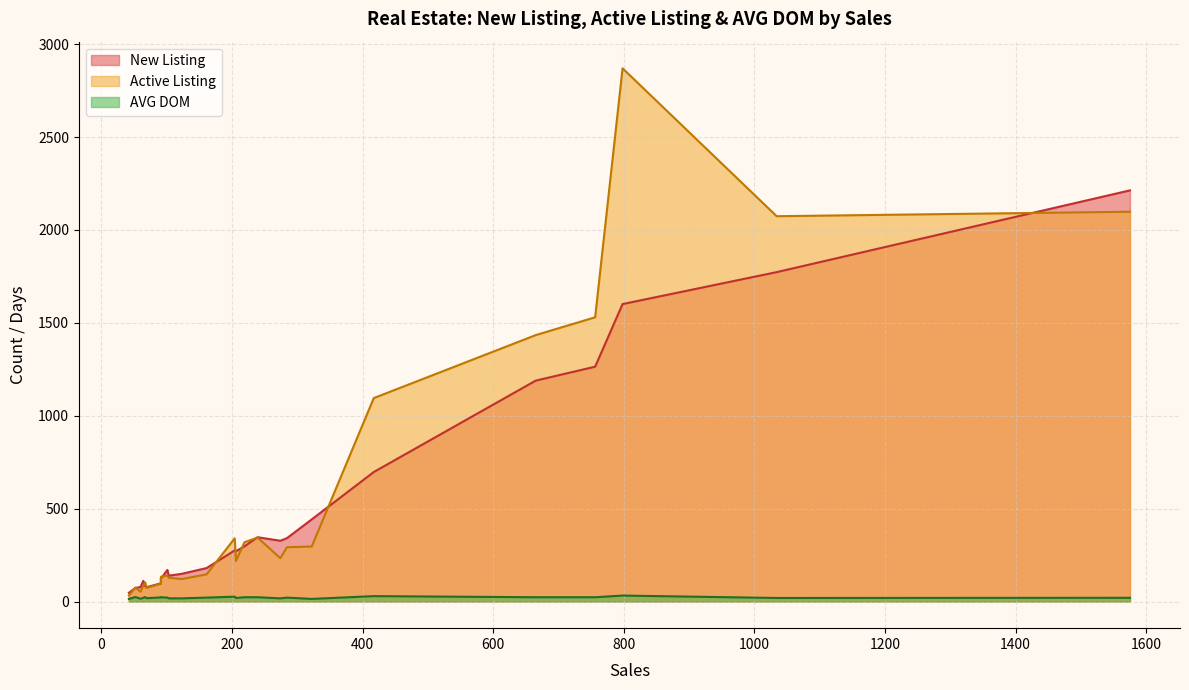

What is the sum of the New Listing values at 161 and 239?

526